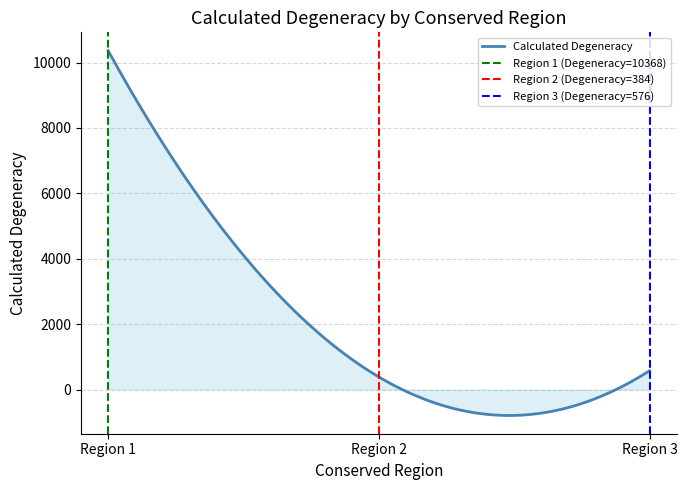

What is the sum of the values at 3 and 2?

960